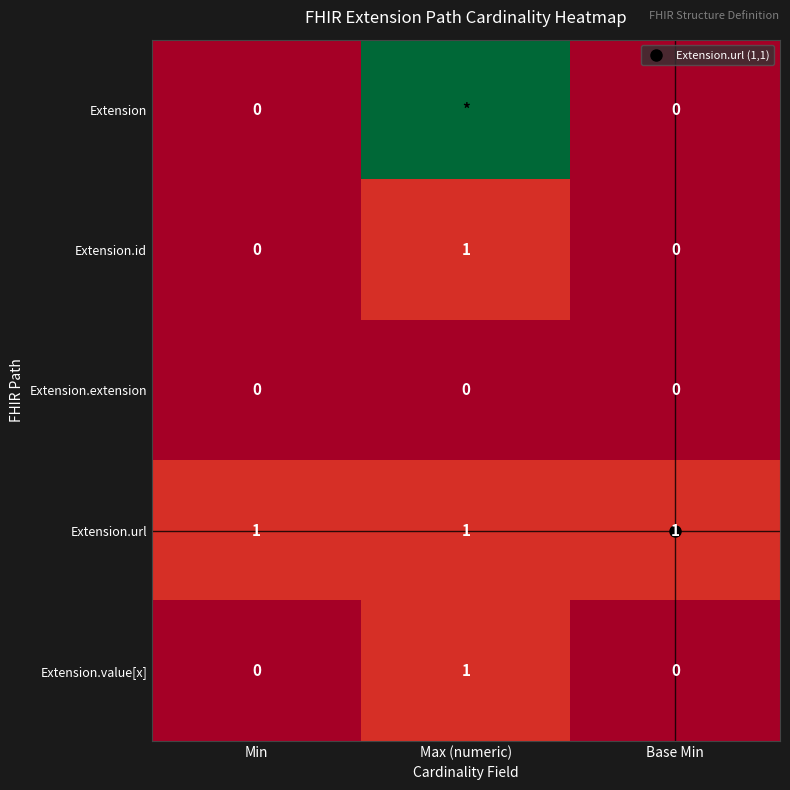

Count the number of categories in the chart.

3